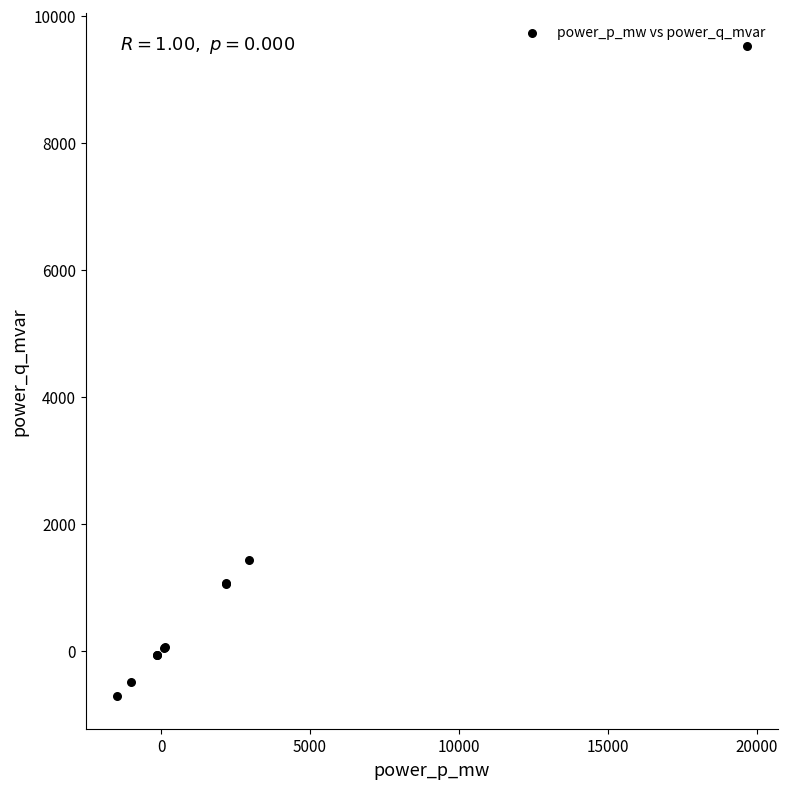

What Y value in the scatter plot is closest to 4409?

1437.2